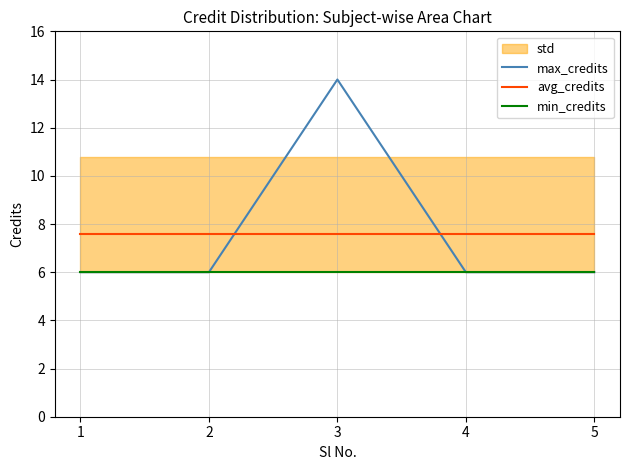

Count the max_credits values in the range 6 to 7.

4